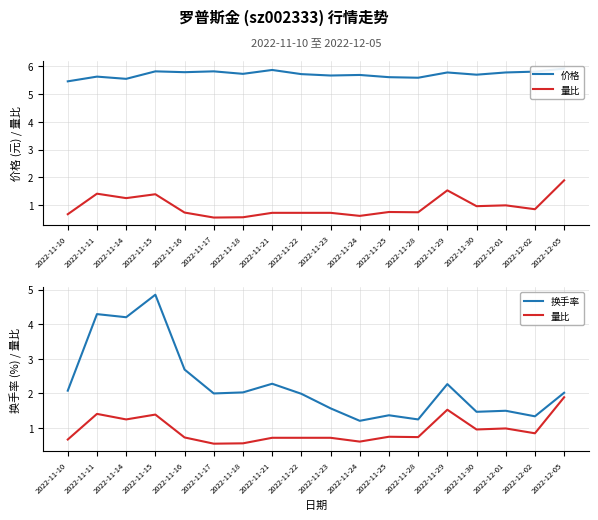

What is the label of the 5th point from the right?

2022-11-29